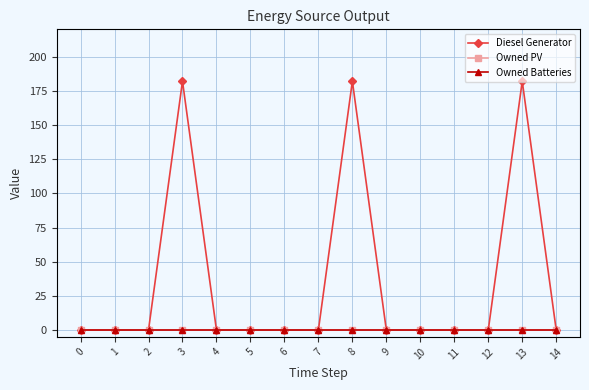

Which series has the largest total across all categories?

Diesel Generator